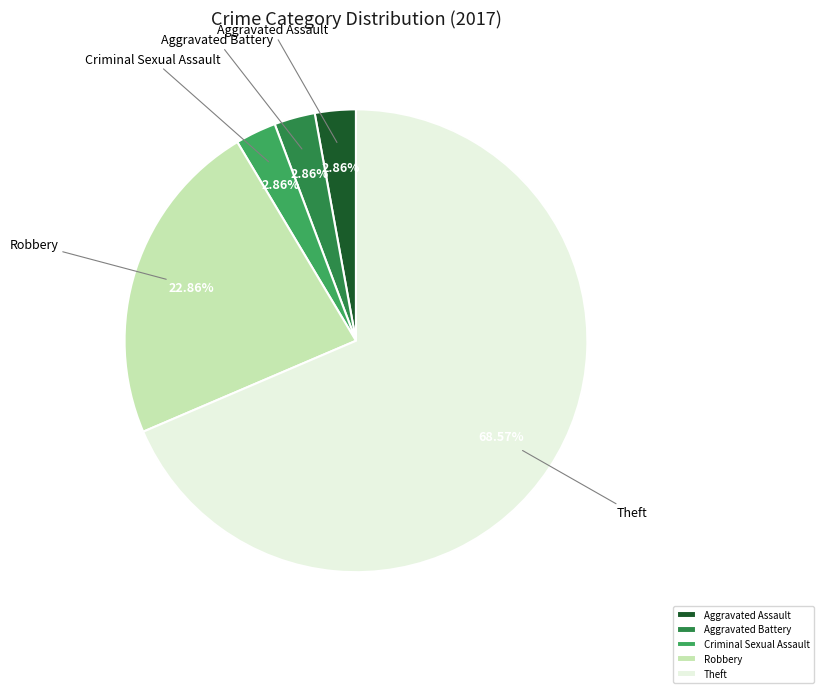

To the nearest percent, what is the average slice percentage?

20%